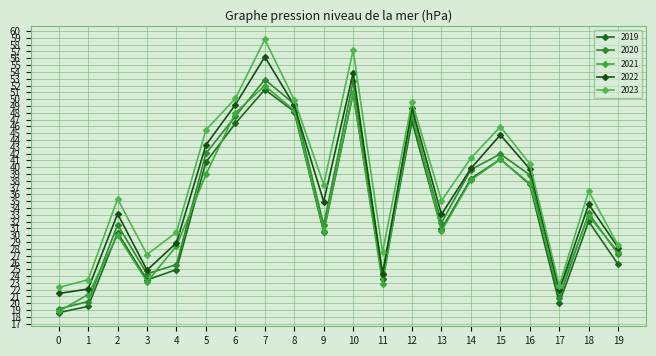

Does the chart display data point markers on the line(s)?

Yes